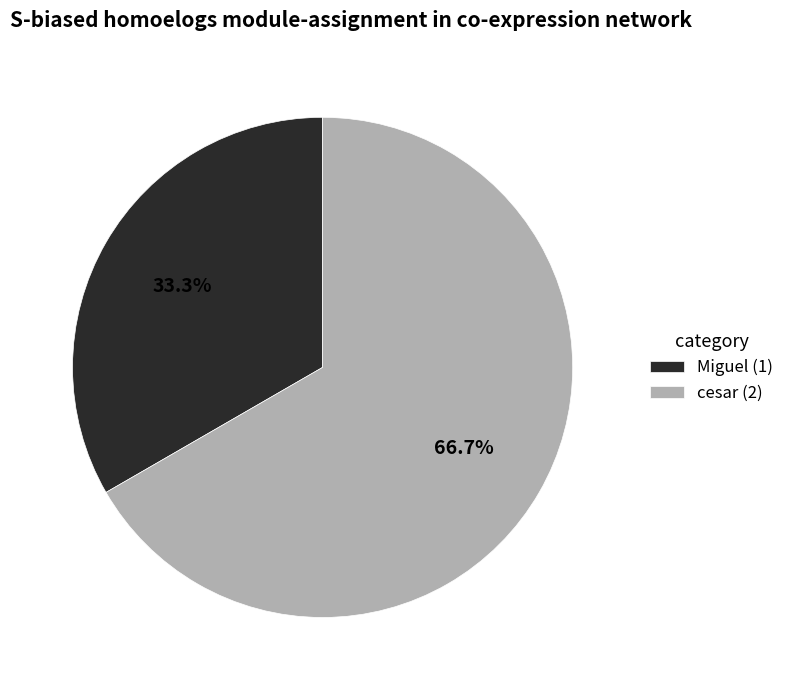

Which slice is the smallest?

Miguel